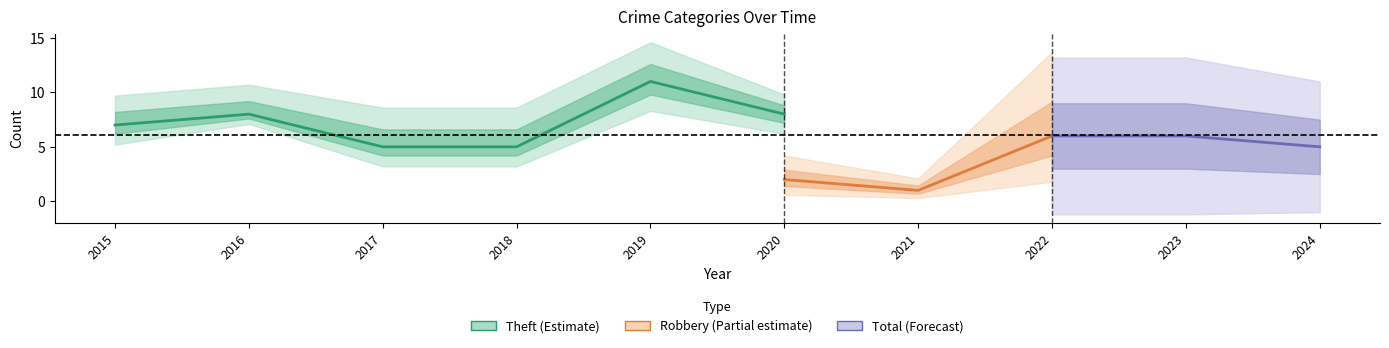

What are all the series names shown in the legend?

Theft, Robbery, Total